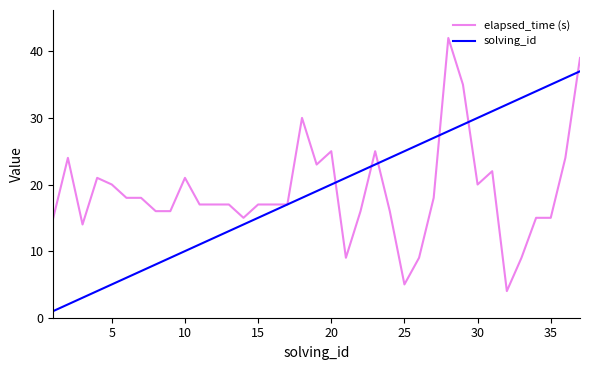

What is the maximum value shown in the chart?

42